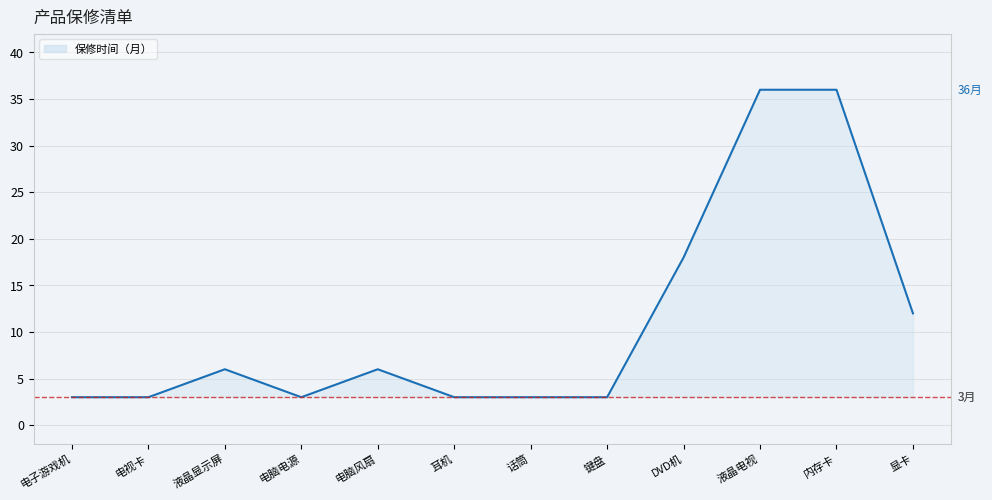

Does the chart display data point markers on the line(s)?

No